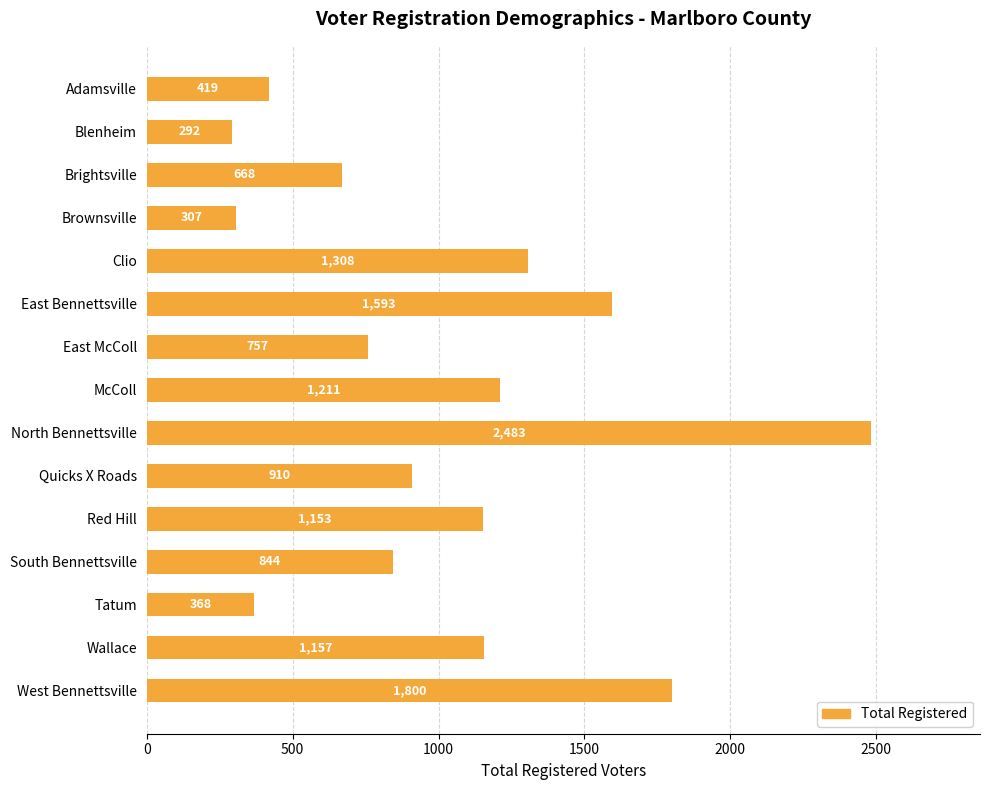

Rank the categories by value from lowest to highest.

Blenheim, Brownsville, Tatum, Adamsville, Brightsville, East McColl, South Bennettsville, Quicks X Roads, Red Hill, Wallace, McColl, Clio, East Bennettsville, West Bennettsville, North Bennettsville